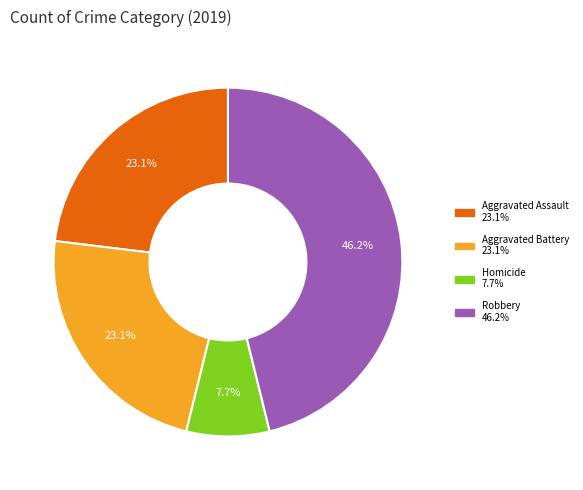

Is there a majority slice in this chart?

No